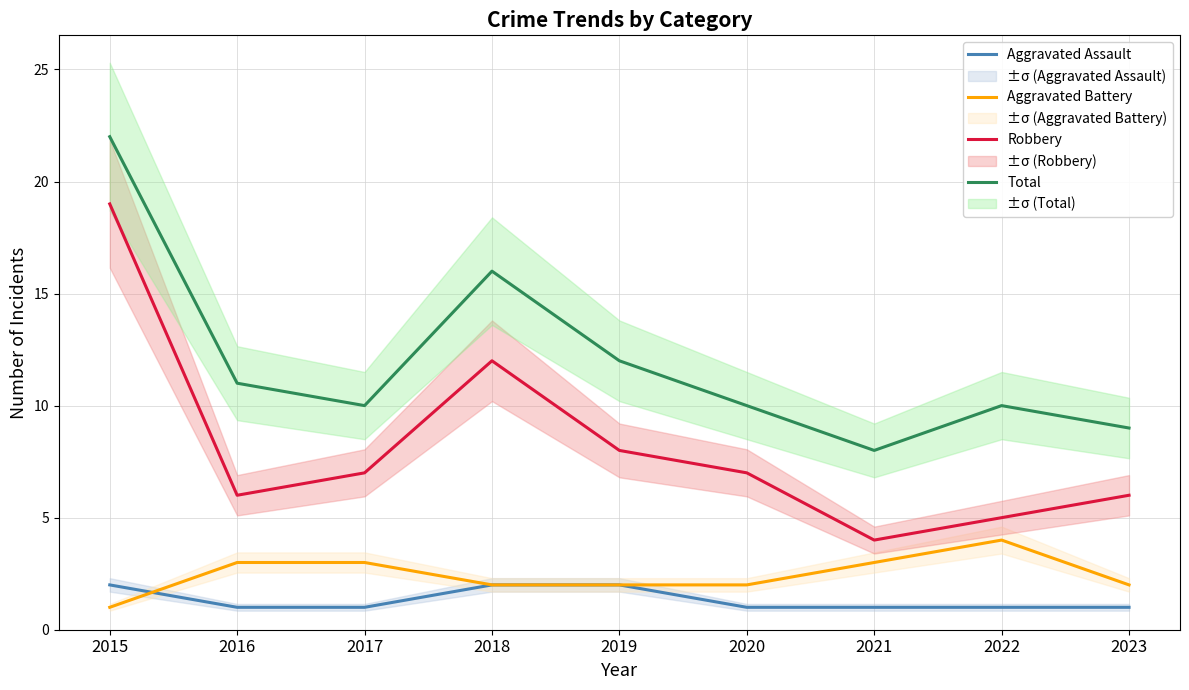

The value of Aggravated Battery at 2020 is 3. True or false?

False